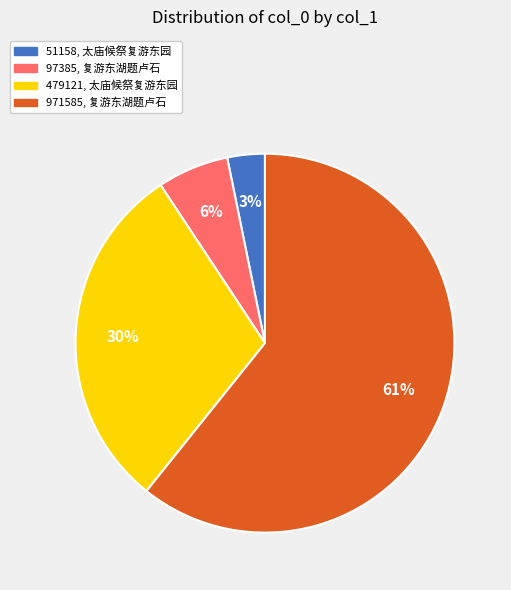

Is there a majority slice in this chart?

Yes